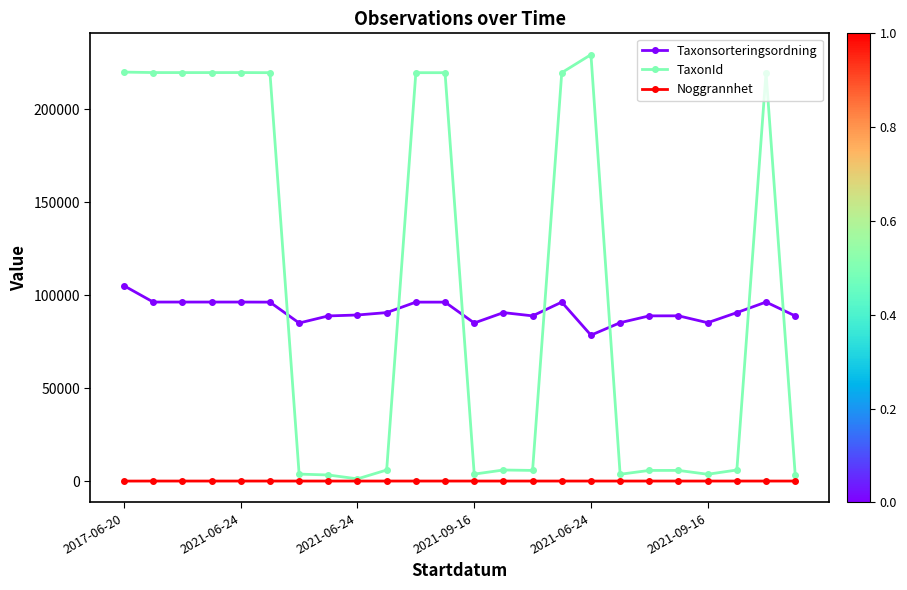

True or false: Taxonsorteringsordning and Noggrannhet cross at least once.

False